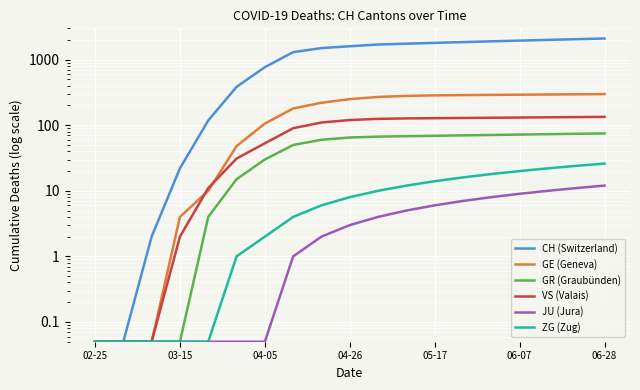

What position from the right is 11?

8